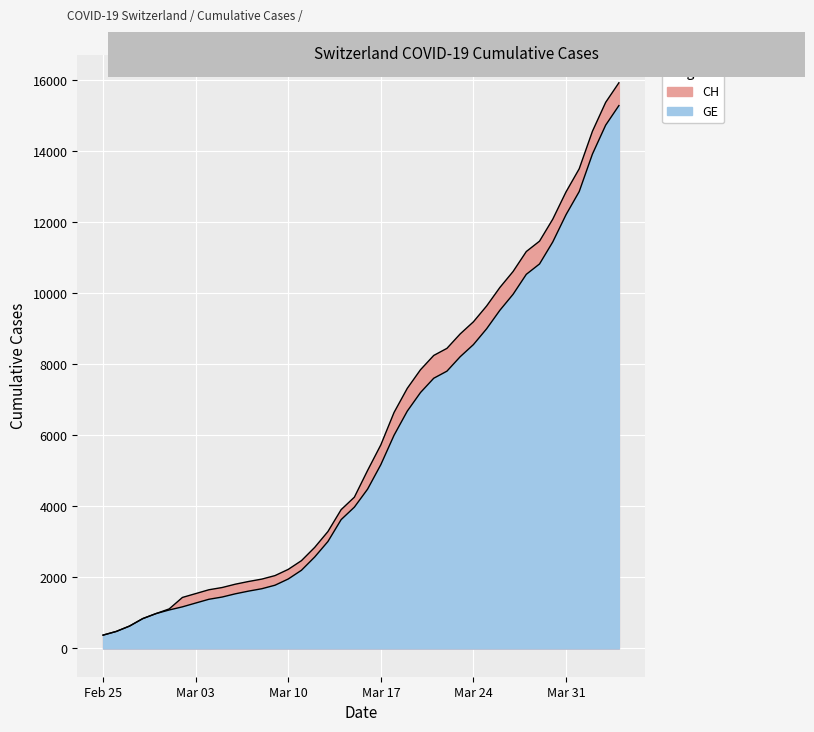

Is the value of GE at 2020-03-24 greater than the value of CH at 2020-03-16?

Yes